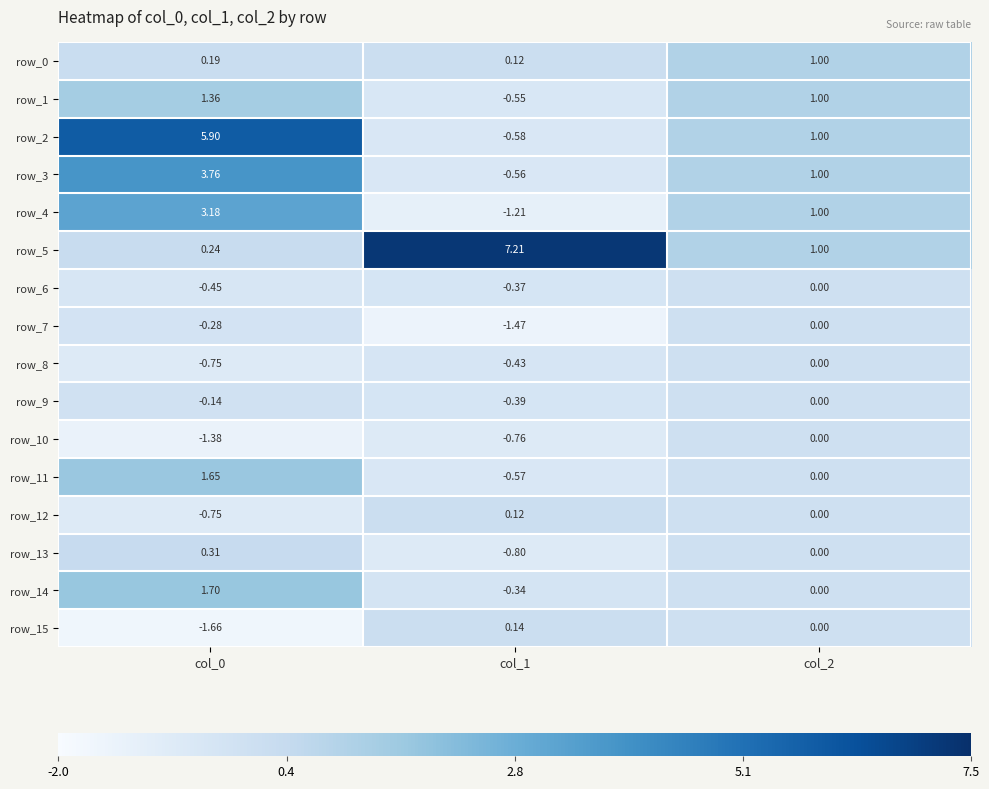

True or false: row_15 has a value of 0.2 at col_1.

False